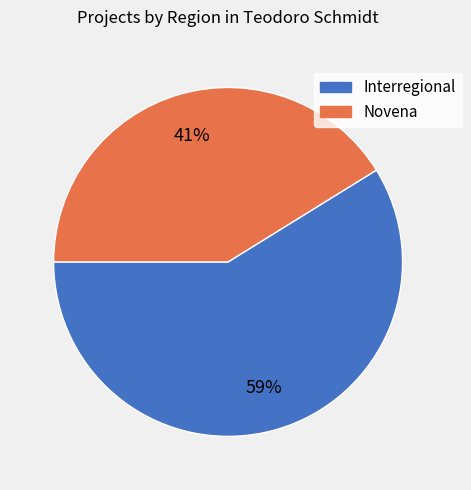

The Novena slice represents 28% of the pie. True or false?

False